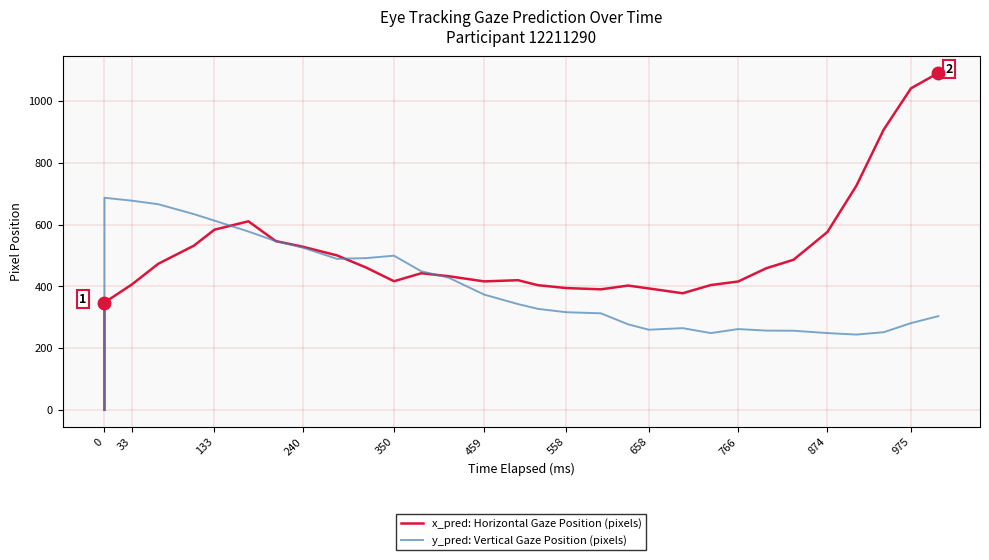

What is the maximum value shown in the chart?

1091.2